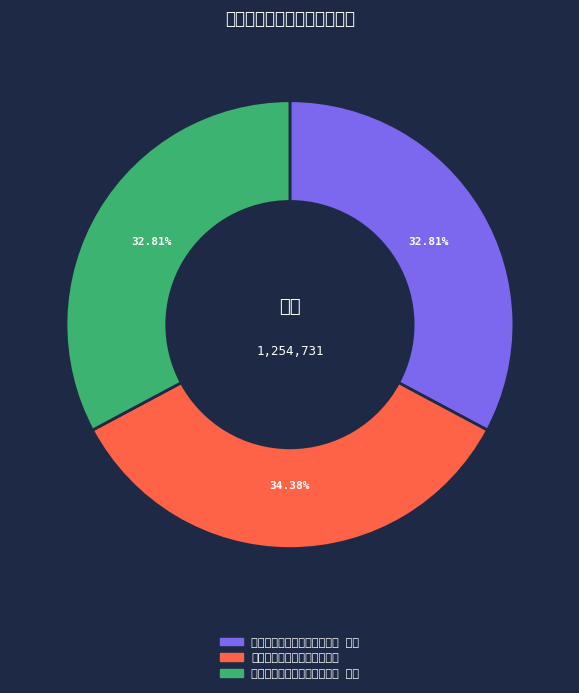

Does any single category account for the majority?

No